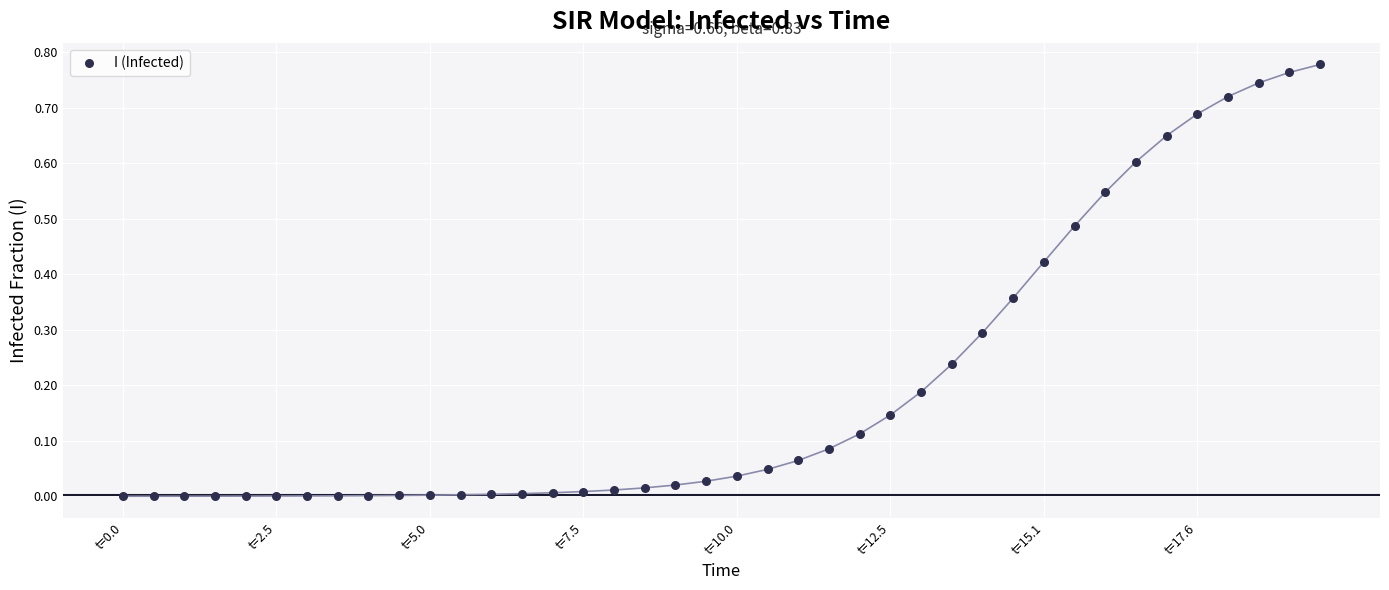

What is the range of X values (max minus min)?

19.6